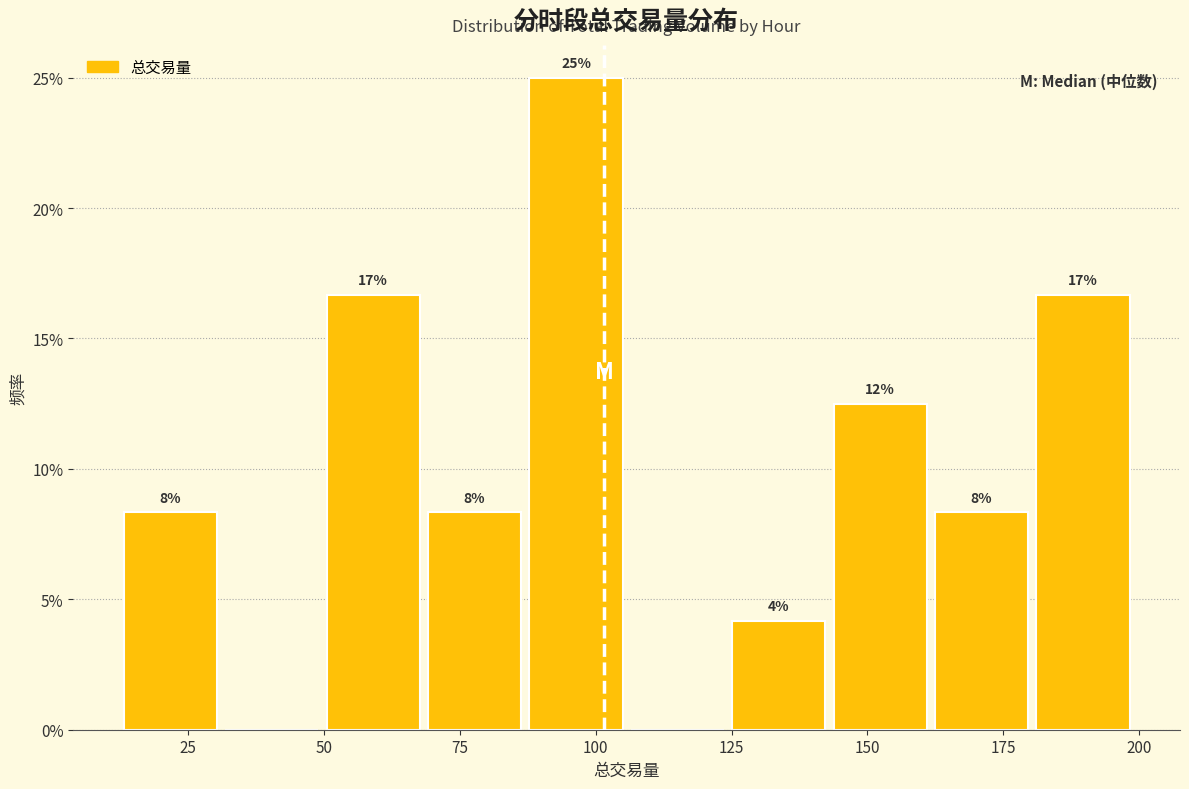

Around what value on the x-axis is the tallest bar? Give the approximate position of its centre, as read against the axis.

95